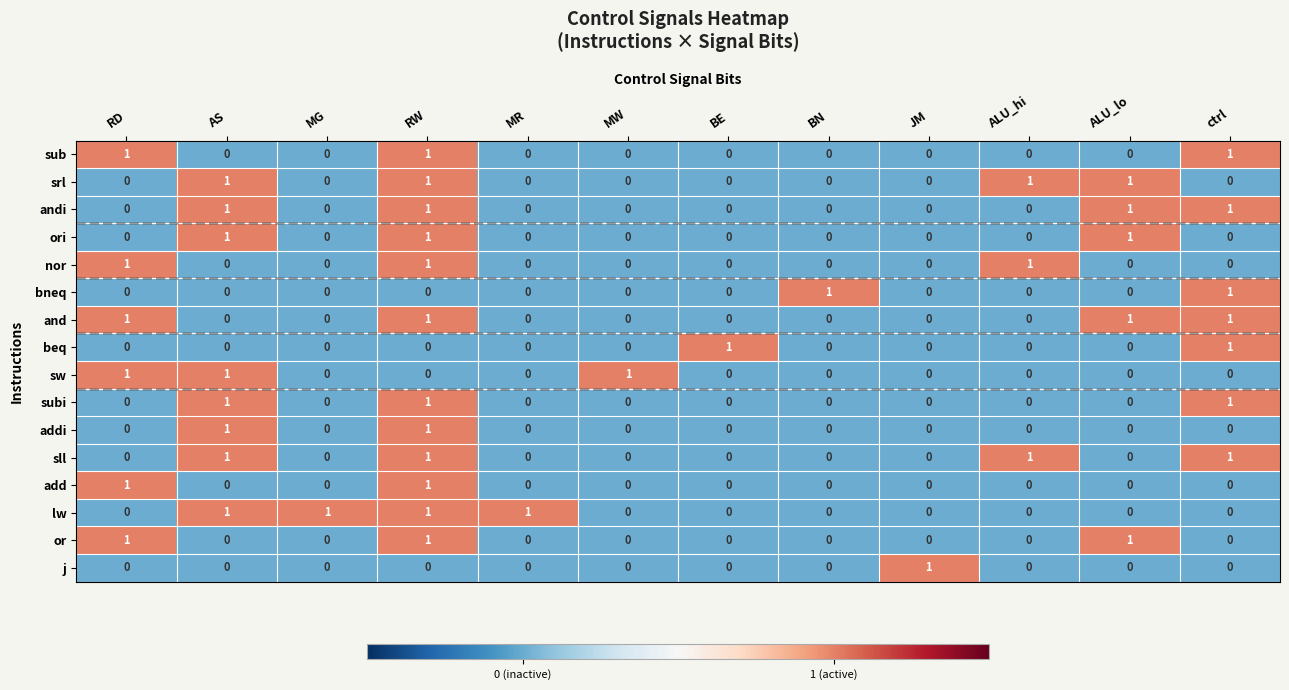

Count the or values in the range 0 to 1.

12